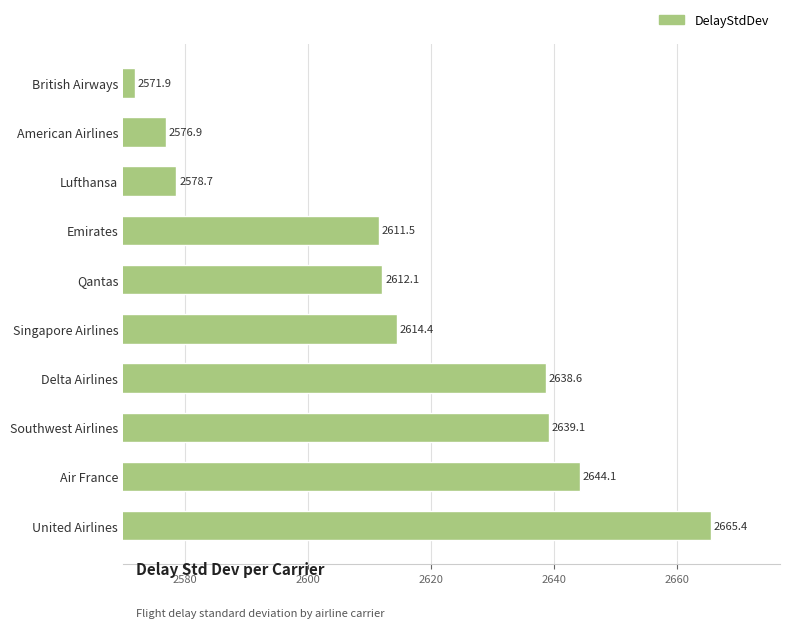

Reading top to bottom, transcribe all the data shown in this chart.

2571.9	2576.9	2578.7	2611.5	2612.1	2614.4	2638.6	2639.1	2644.1	2665.4